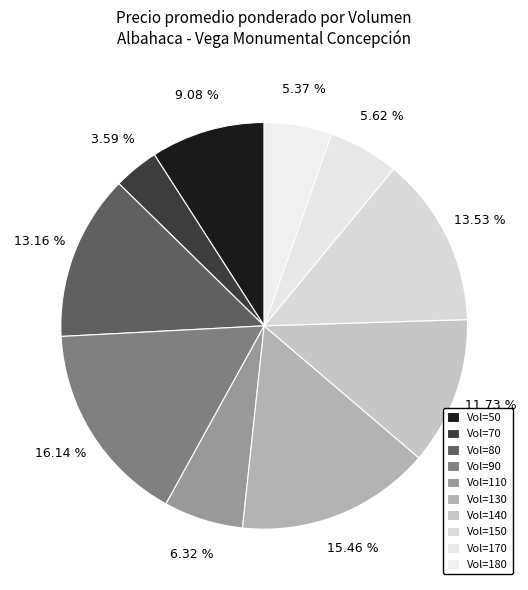

Which category has the smallest portion of the pie?

70